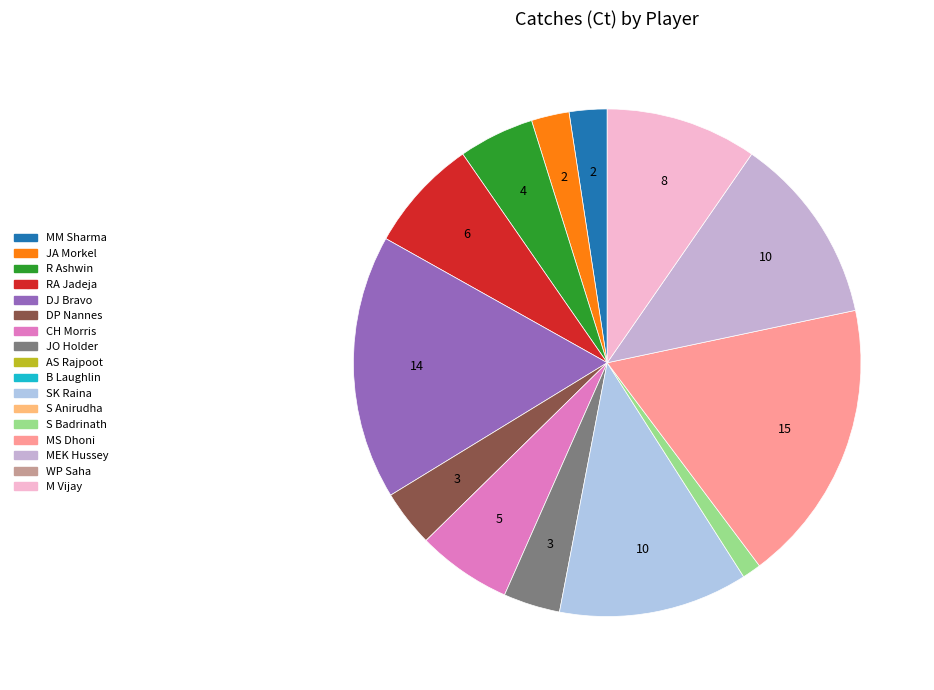

How many slices are in this pie chart?

13